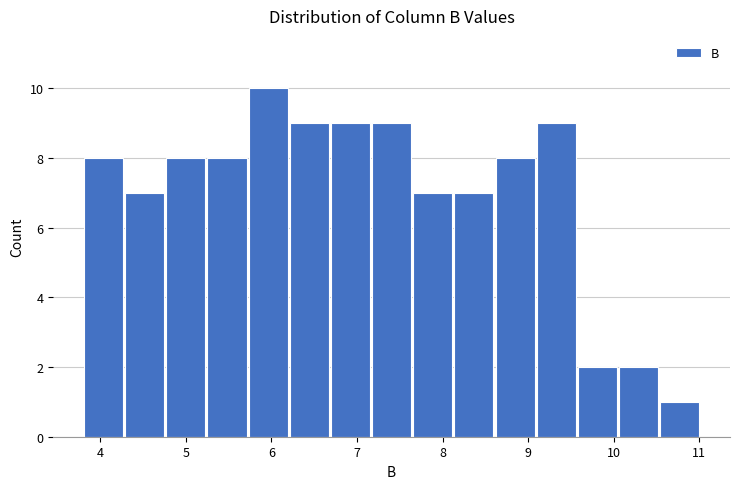

Over which range of the x-axis is the bar tallest?

5.7 to 6.2